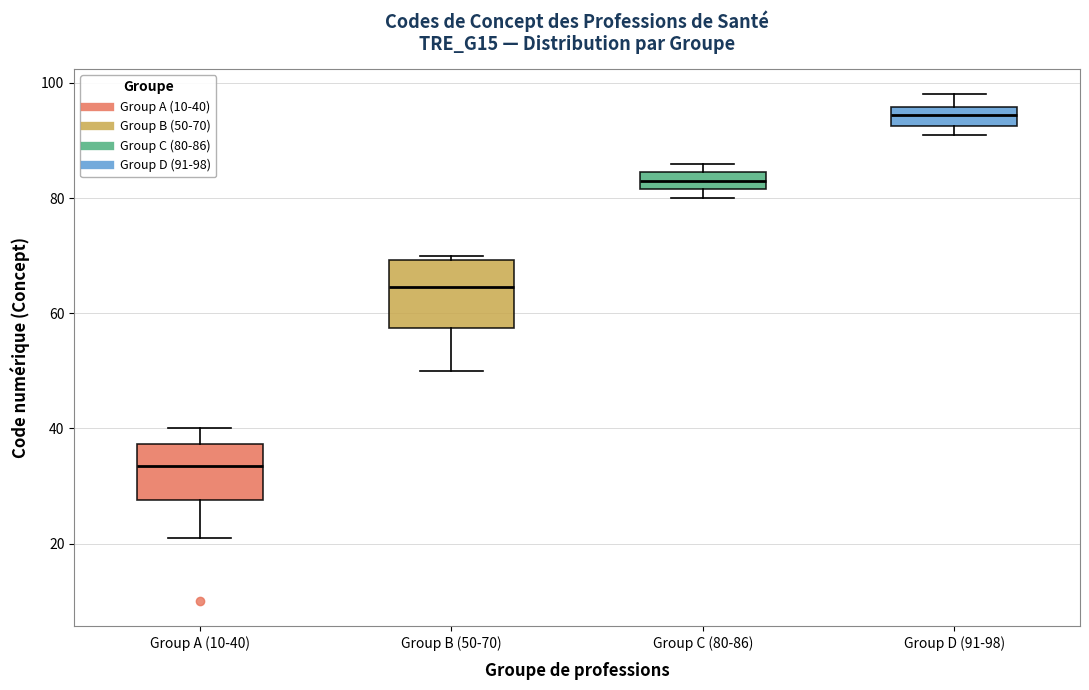

Where is the lower edge of the box for Group B (50-70) on the y-axis? The values are not printed on the chart, so give them approximately, as read against the axis.

58